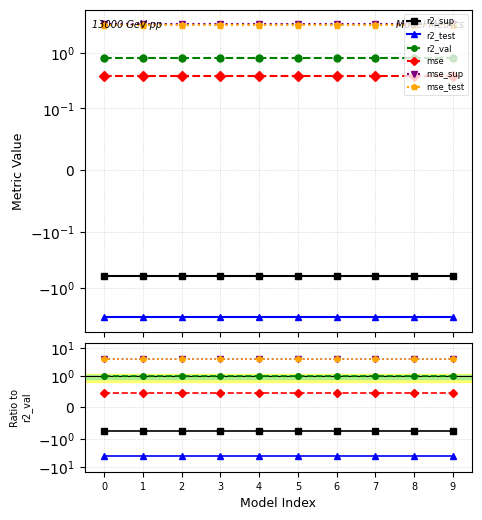

True or false: r2_val and r2_test cross at least once.

False